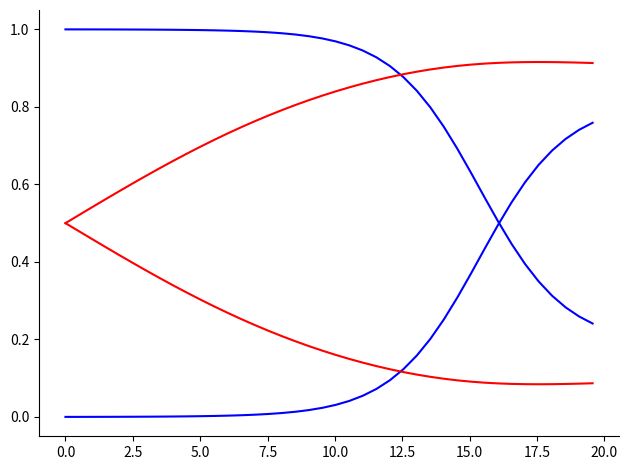

How many lines are shown in the chart?

4